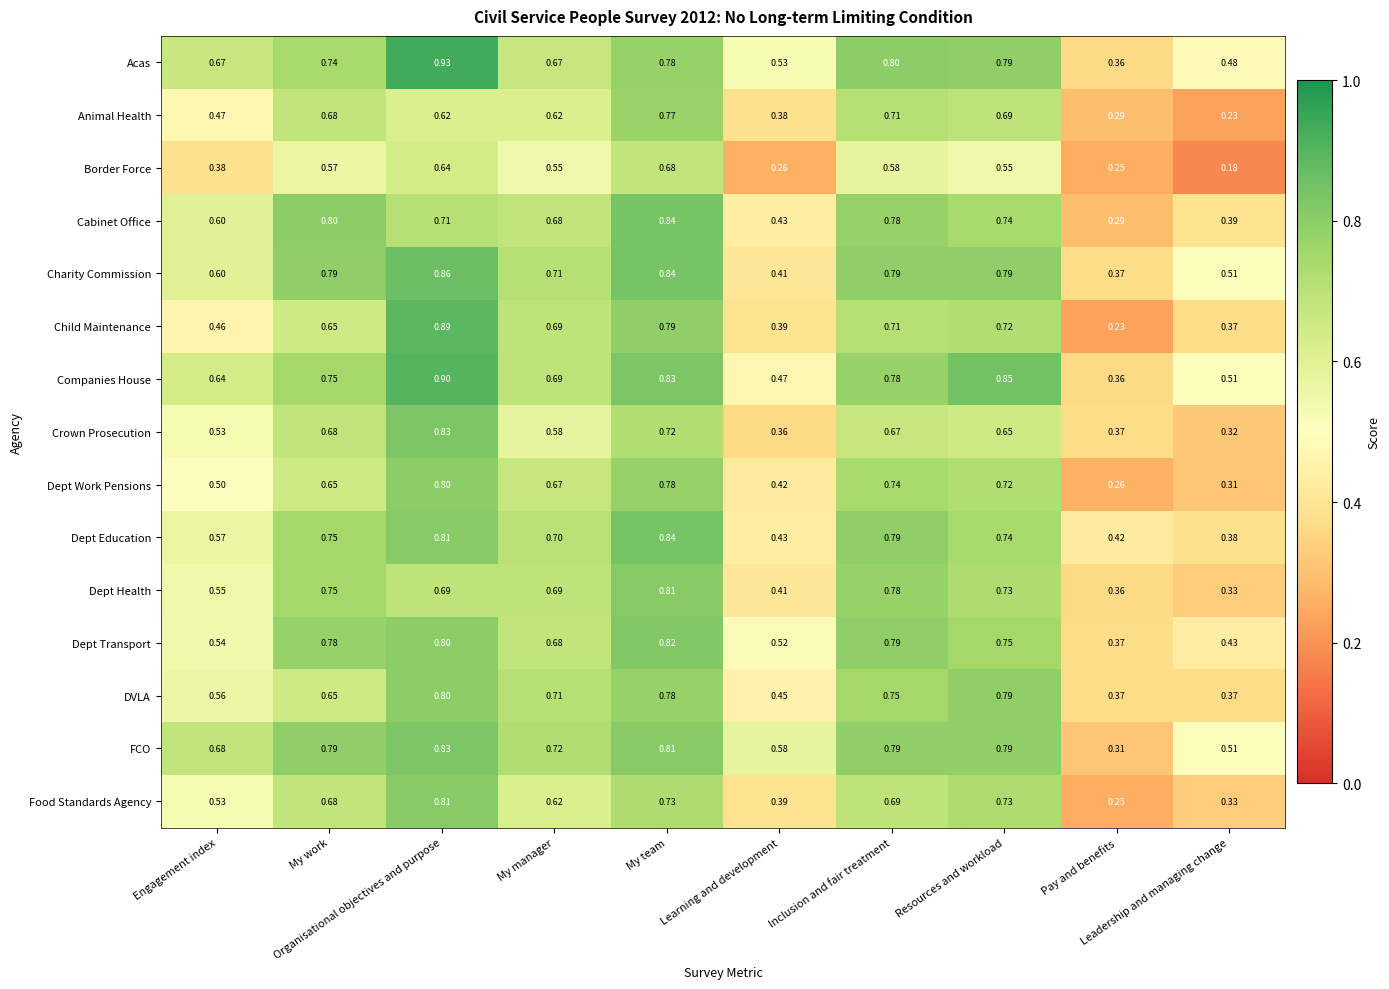

Which series has the largest total across all categories?

FCO